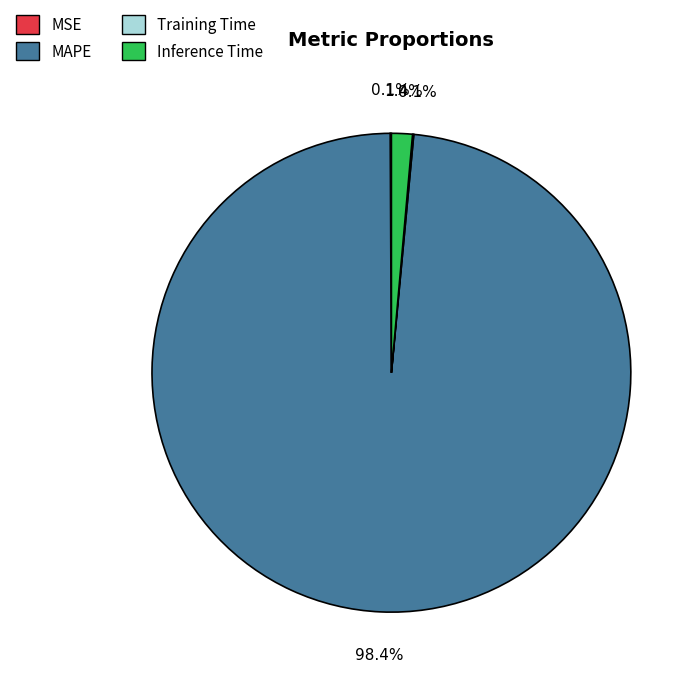

To the nearest percent, what percentage of the pie is MAPE?

98%